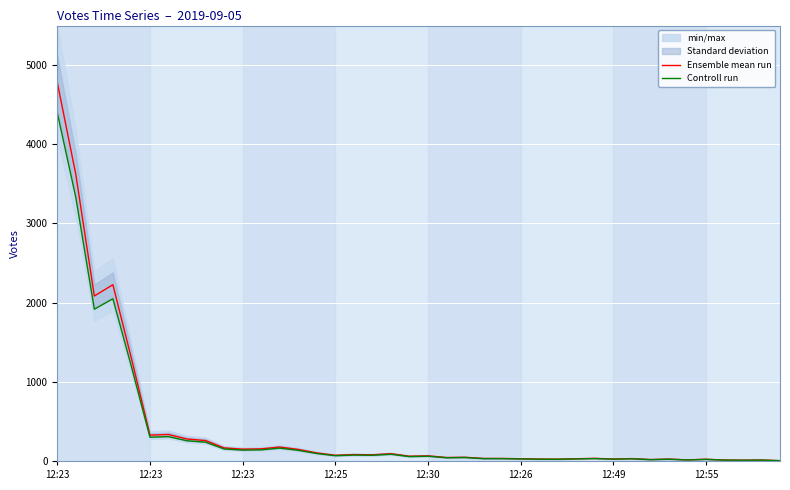

In Controll run, how many points are higher than both neighbors (excluding endpoints)?

12